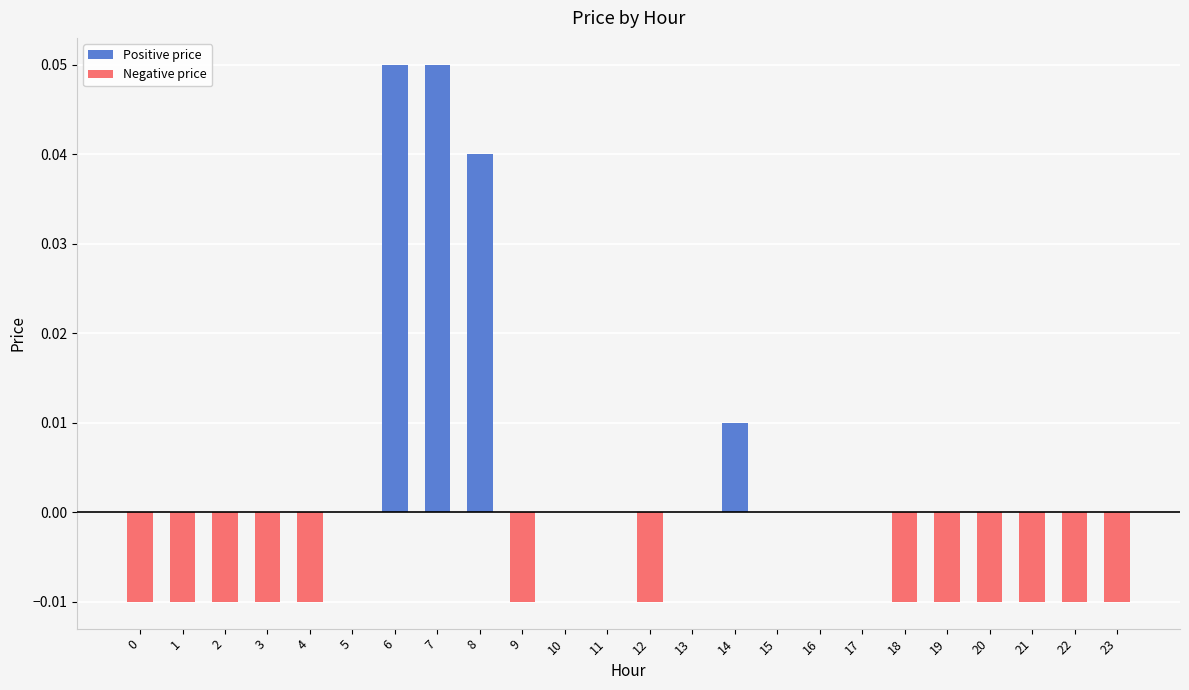

The value at 3 is -0.0. True or false?

True